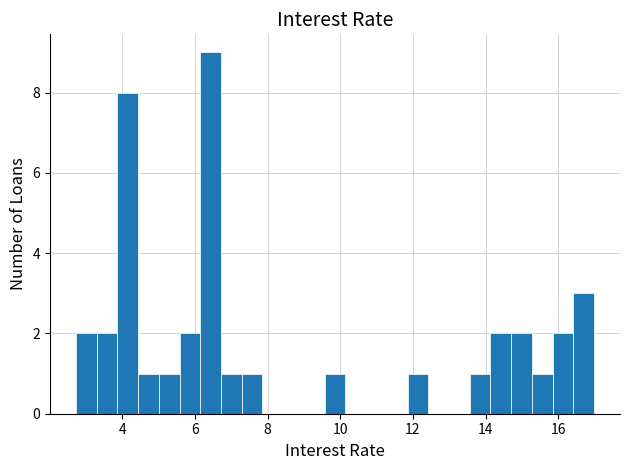

Around what value on the x-axis is the tallest bar? Give the approximate position of its centre, as read against the axis.

6.4